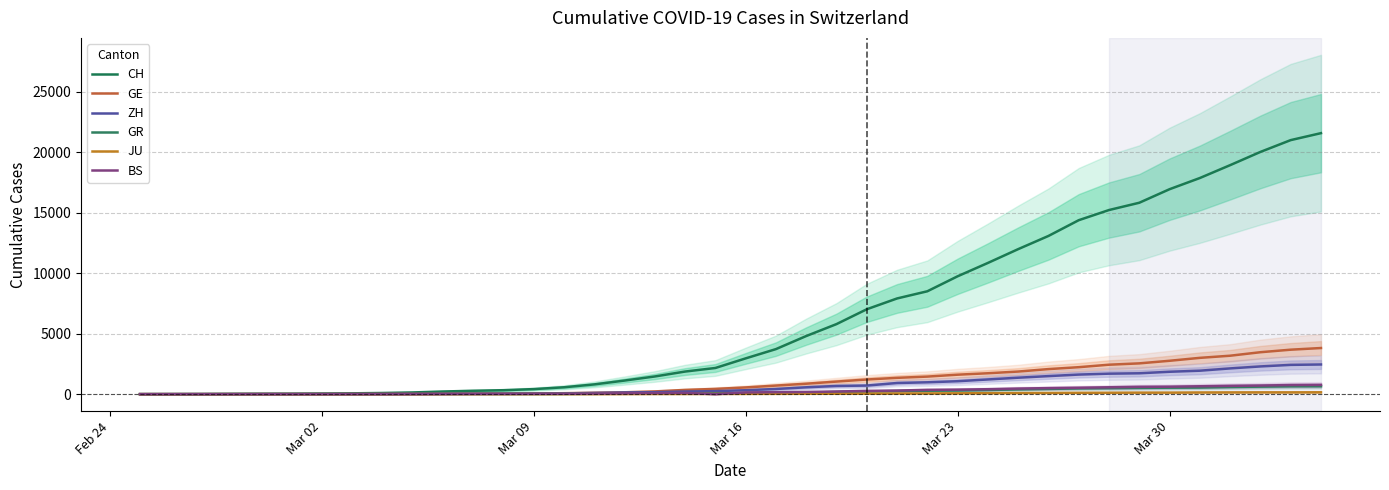

Which series has the widest spread of values?

CH